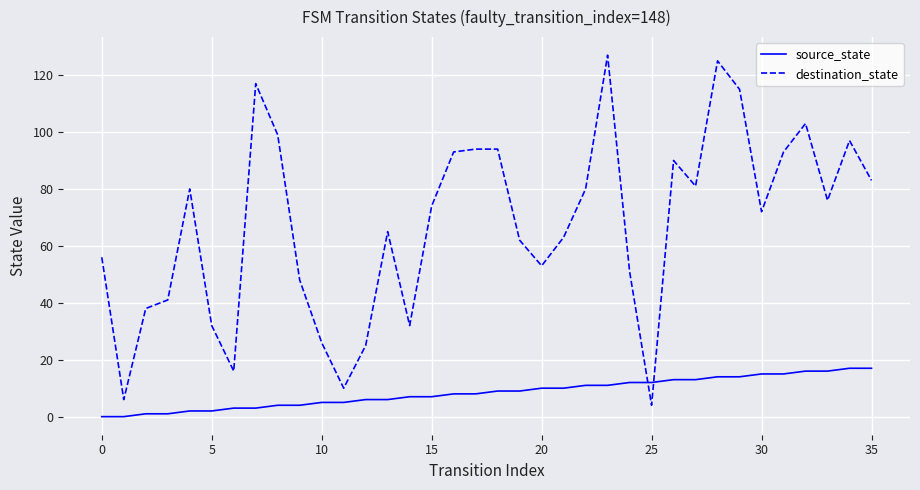

List the series in order of their overall mean, highest first.

destination_state, source_state